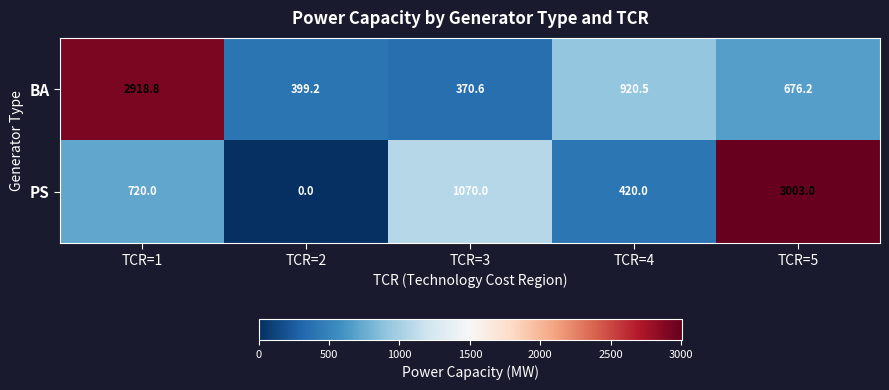

Which series has the widest spread of values?

PS